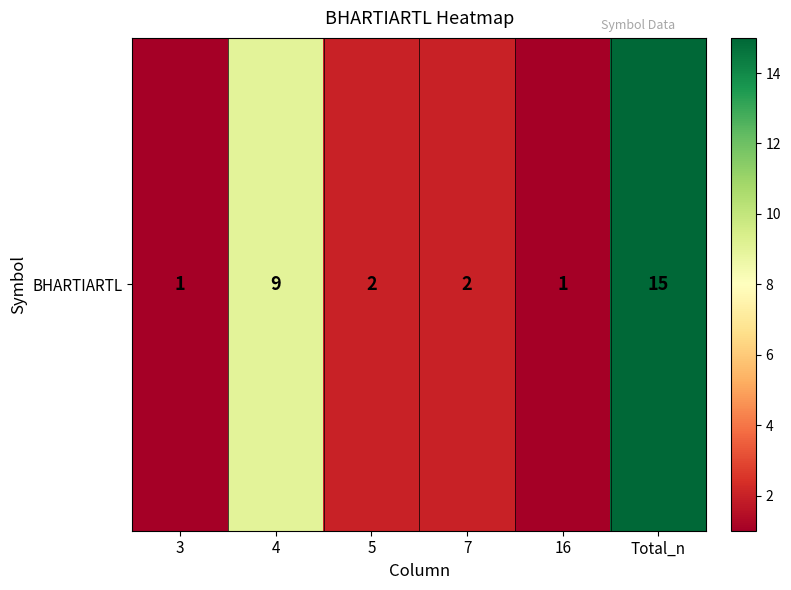

What is the difference between the maximum and minimum values?

14